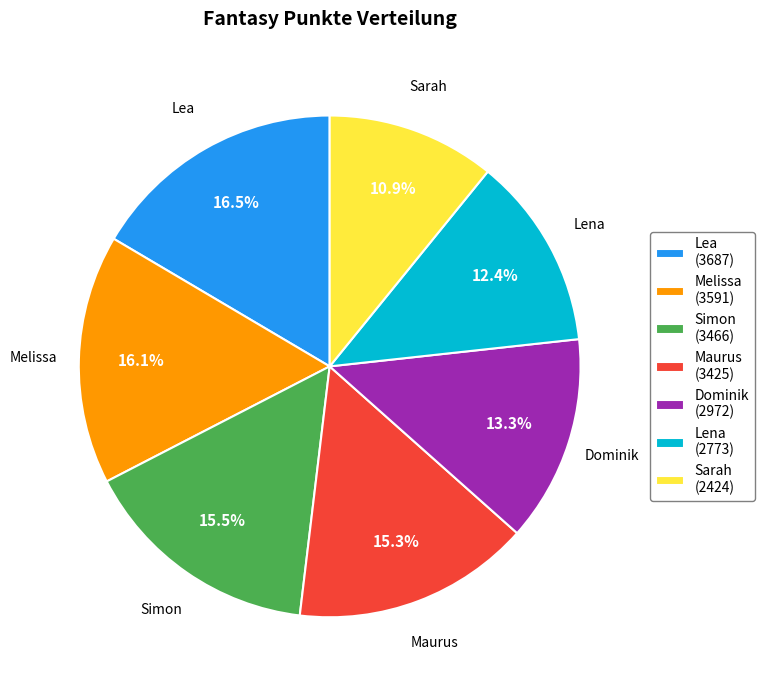

Count the number of slices in the pie.

7